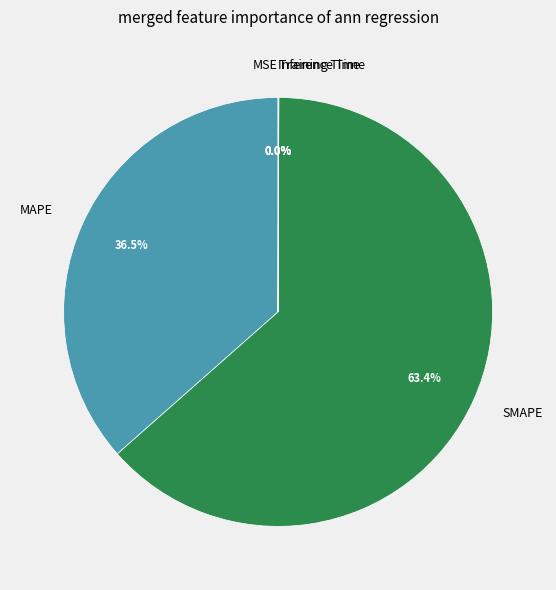

Is the sum of SMAPE and MAPE greater than half?

Yes